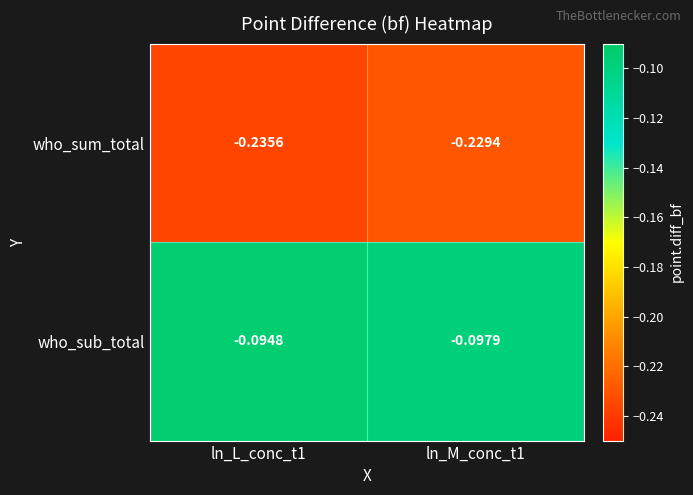

Count the number of data series in this chart.

2